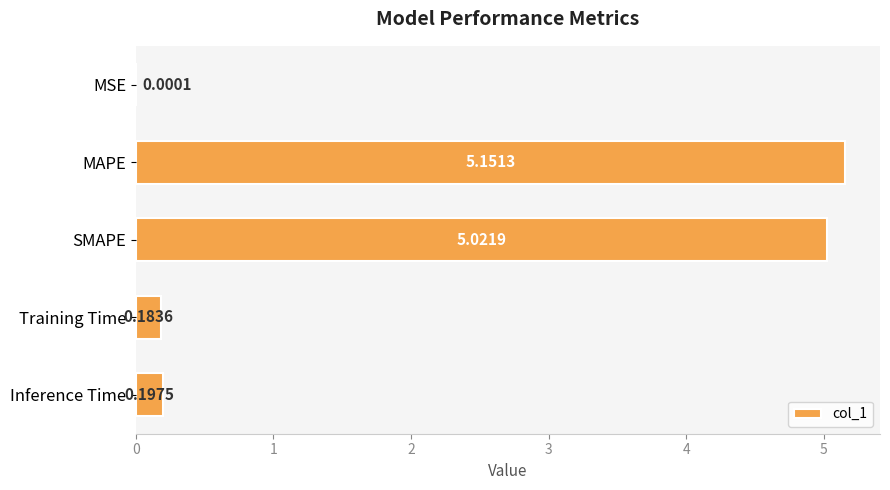

What is the change in value from SMAPE to Training Time?

-4.8